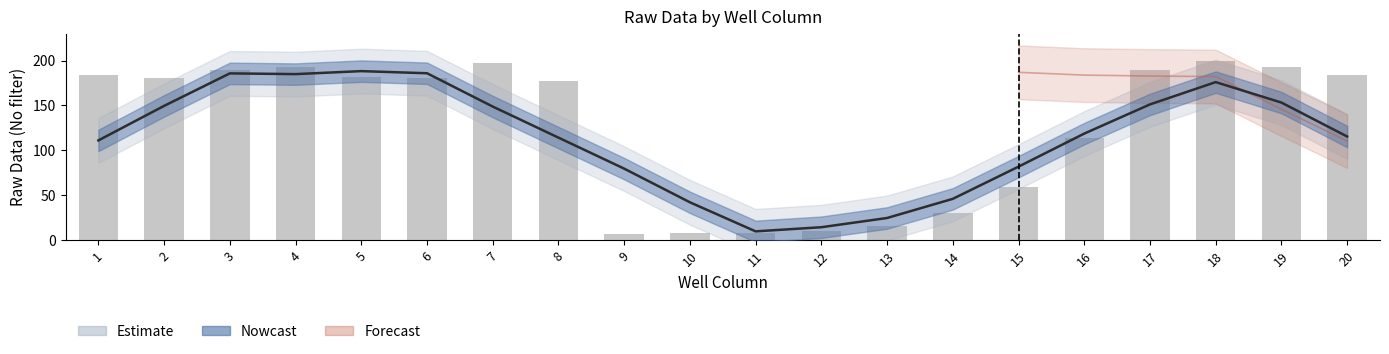

Does the chart contain stacked bars?

No